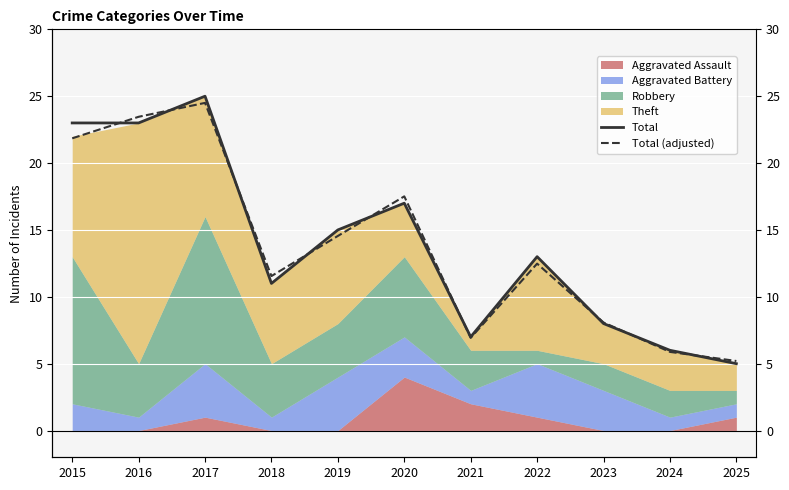

True or false: Total has a value of 7.8 at 2025.

False